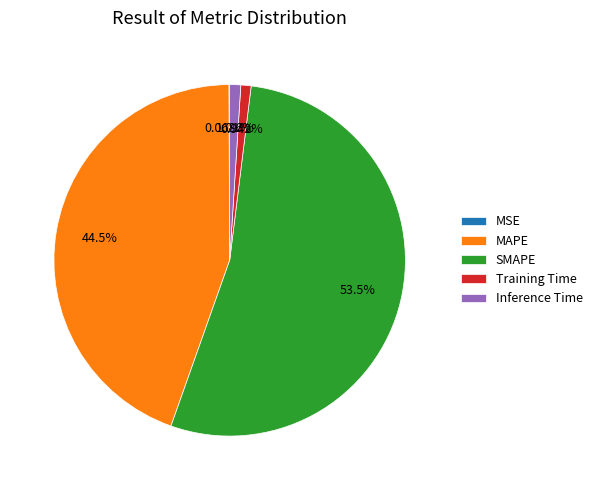

Between Training Time and SMAPE, which is larger?

SMAPE